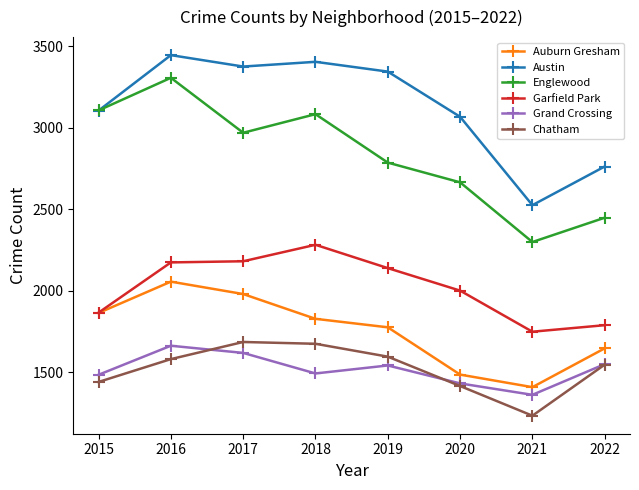

What is the value of the Grand Crossing point at the 1st from the left?

1484